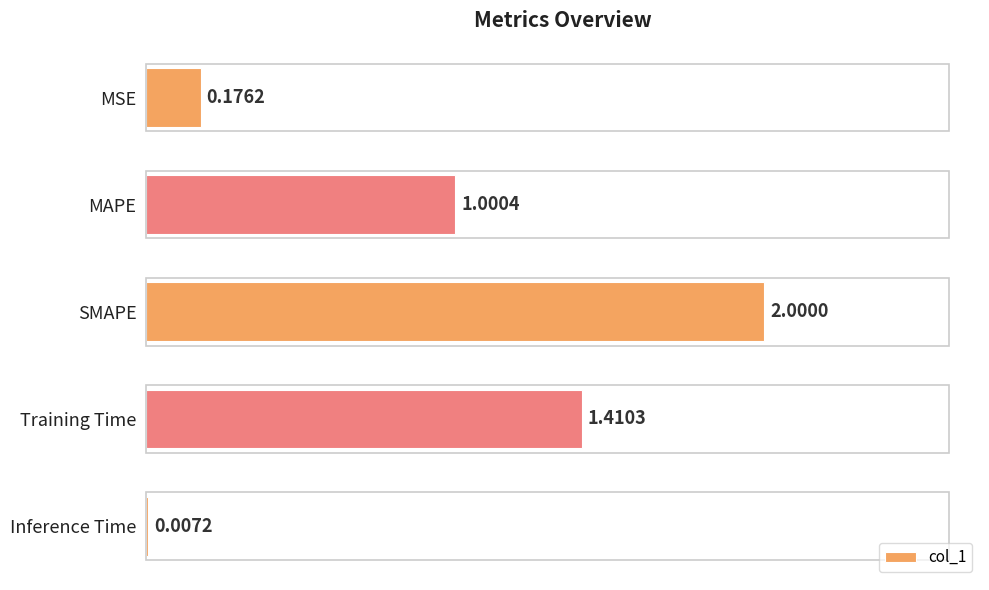

What is the change in value from MAPE to SMAPE?

+1.0